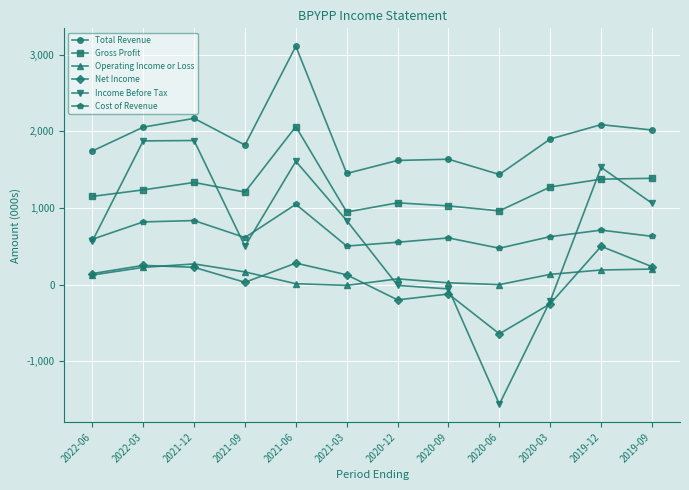

True or false: Cost of Revenue and Operating Income or Loss intersect in this chart.

False